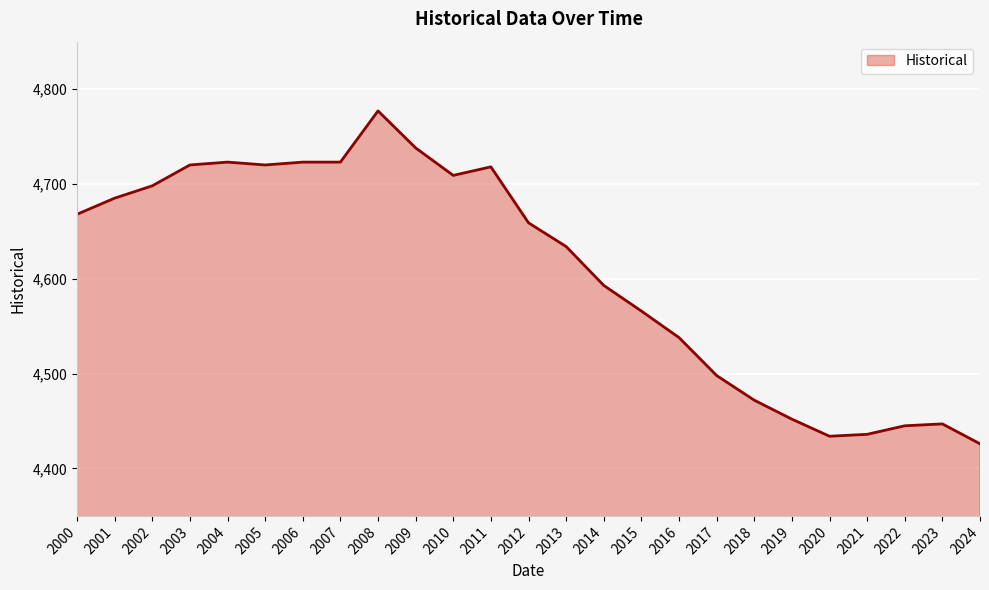

Which category has the highest value across all series?

2008